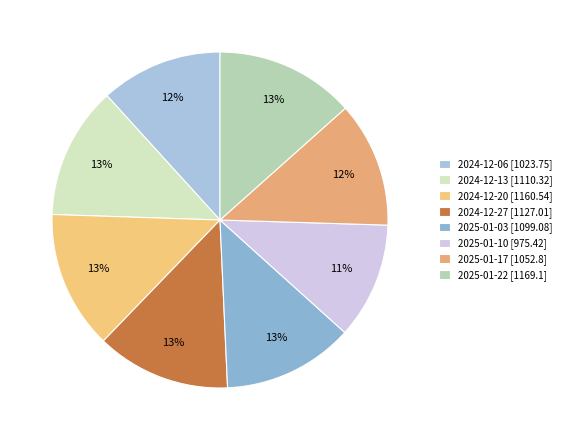

How much of the chart is everything except 2024-12-27?

87.1%